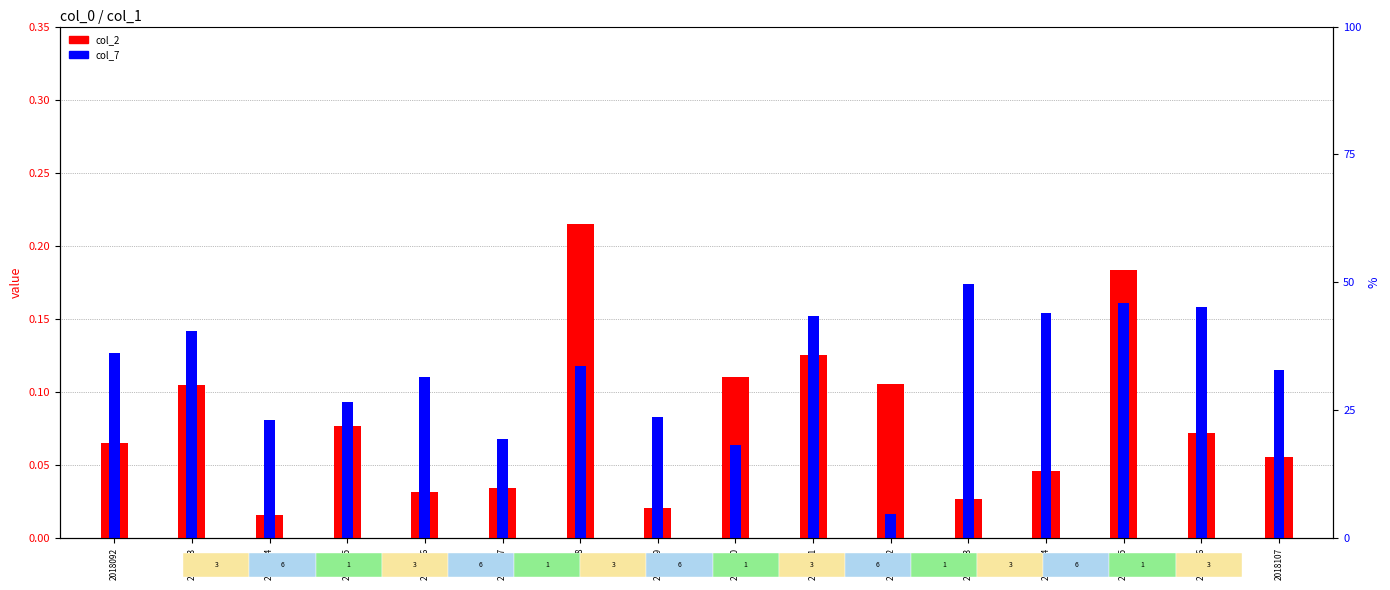

At which label is col_2 closest to 0?

2018094